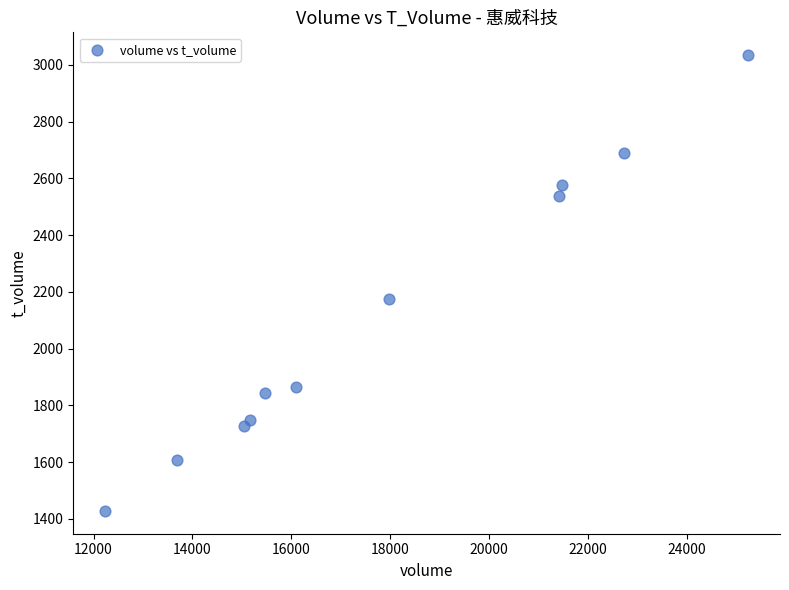

What is the range of Y values (max minus min)?

1606